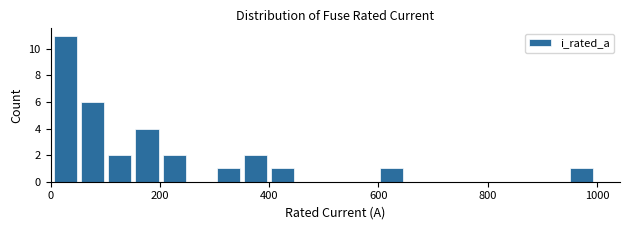

Read against the x-axis, roughly where is the centre of the tallest bar?

20